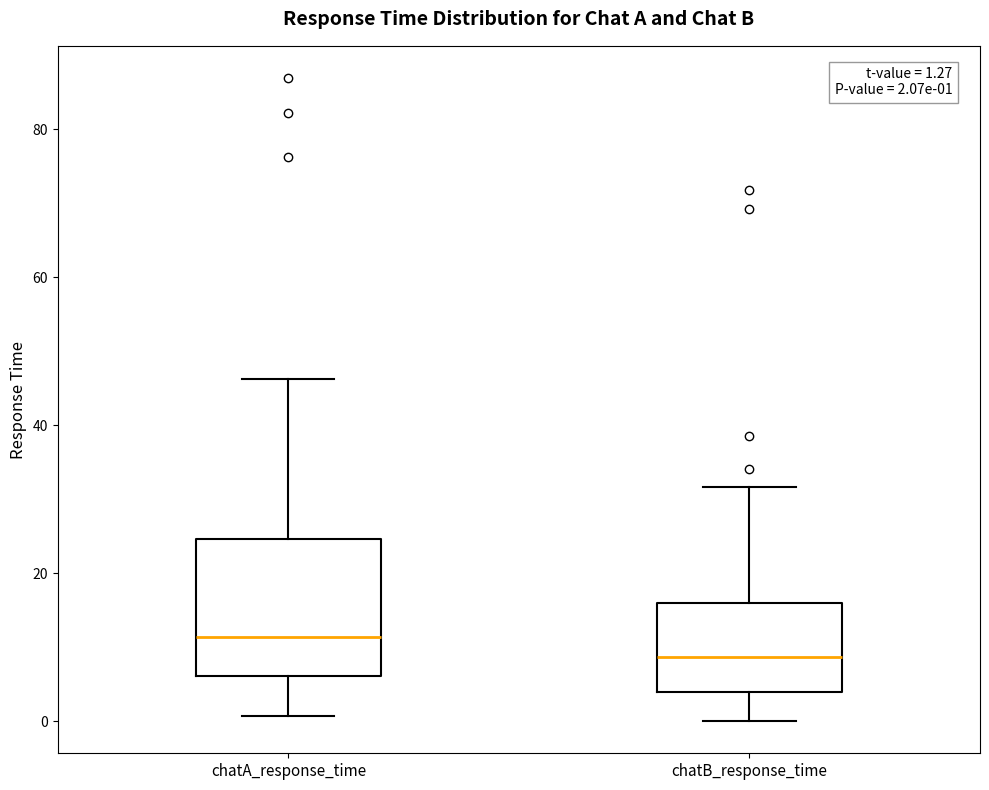

Which box's median line is the lowest?

chatB_response_time